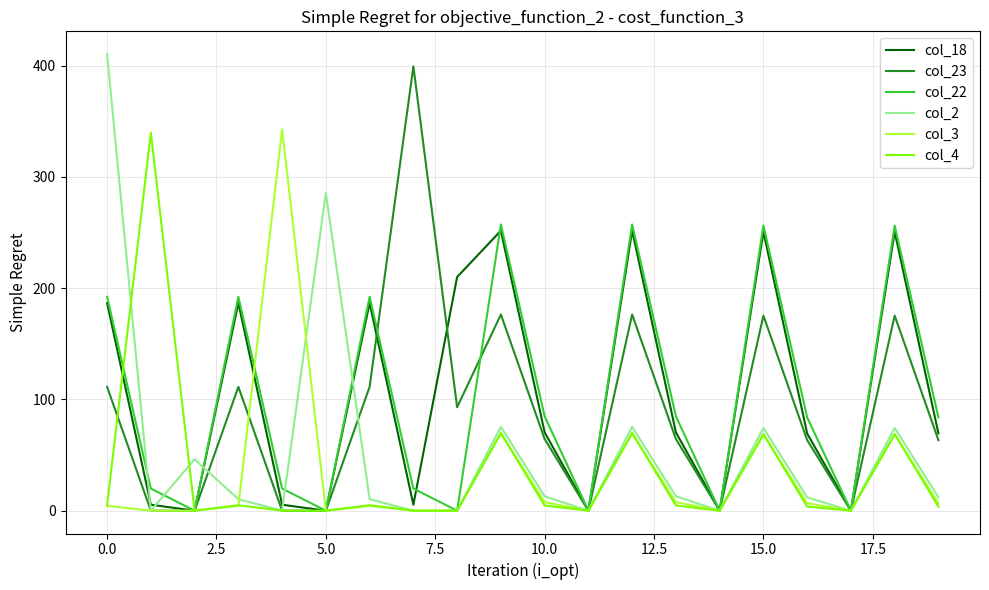

Which series has the largest range (max minus min)?

col_2